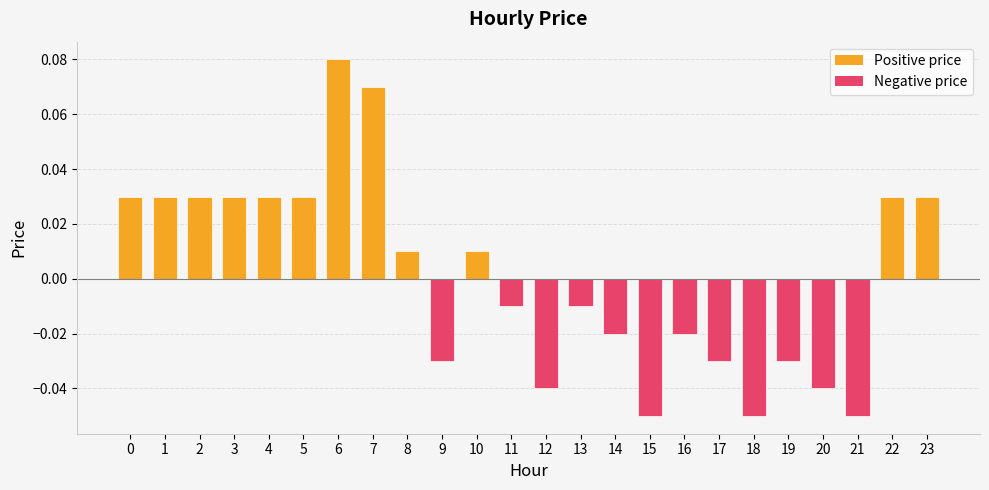

Which has a higher value, 12 or 15?

12